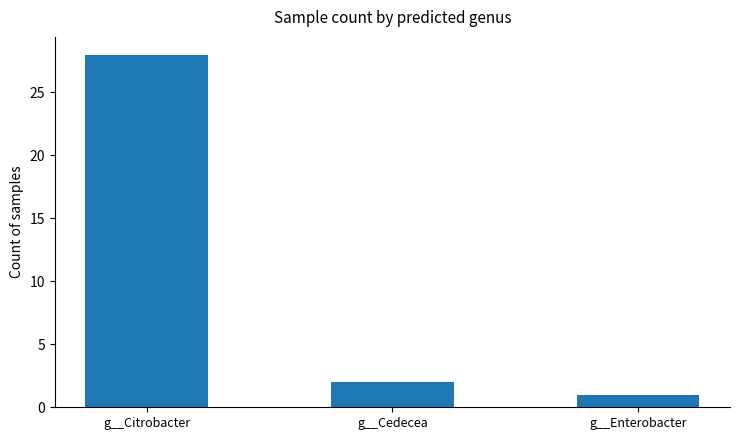

What is the label of the 2nd bar from the right?

g__Cedecea